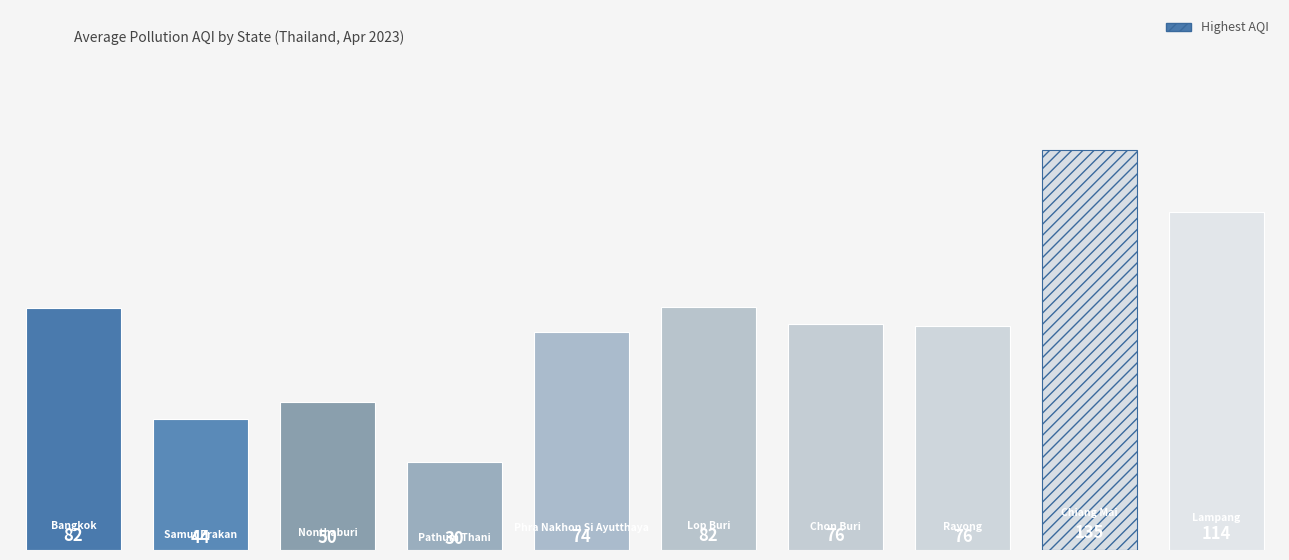

What is the value of the 2nd bar from the left?

44.0